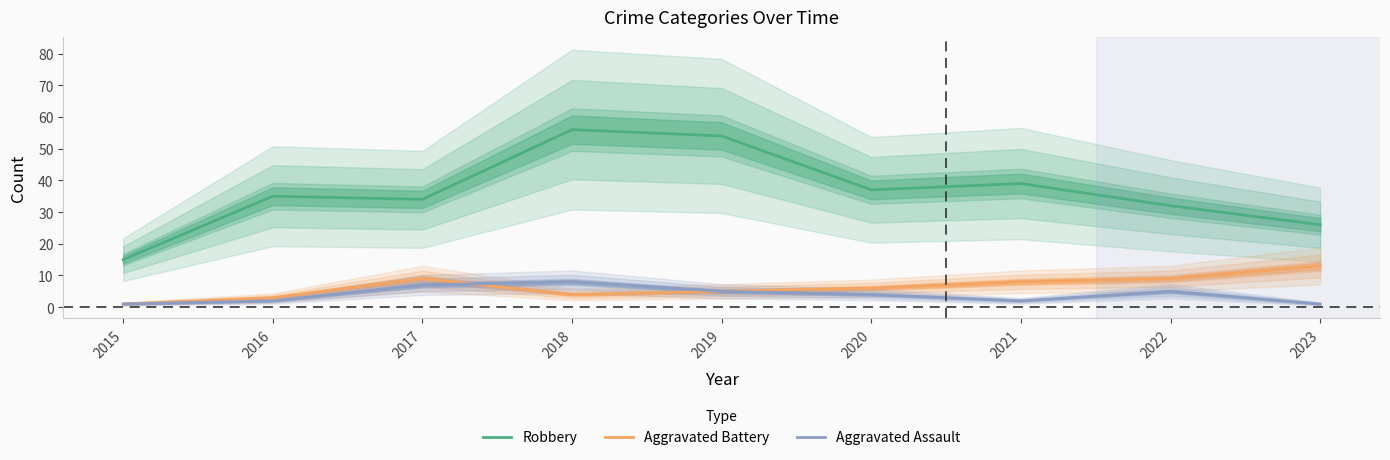

True or false: Aggravated Assault and Robbery intersect in this chart.

False